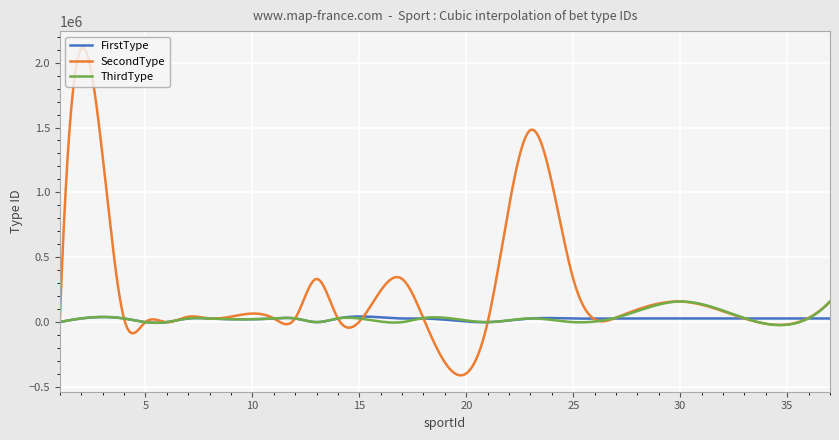

List the series in order of their peak value, lowest first.

FirstType, ThirdType, SecondType